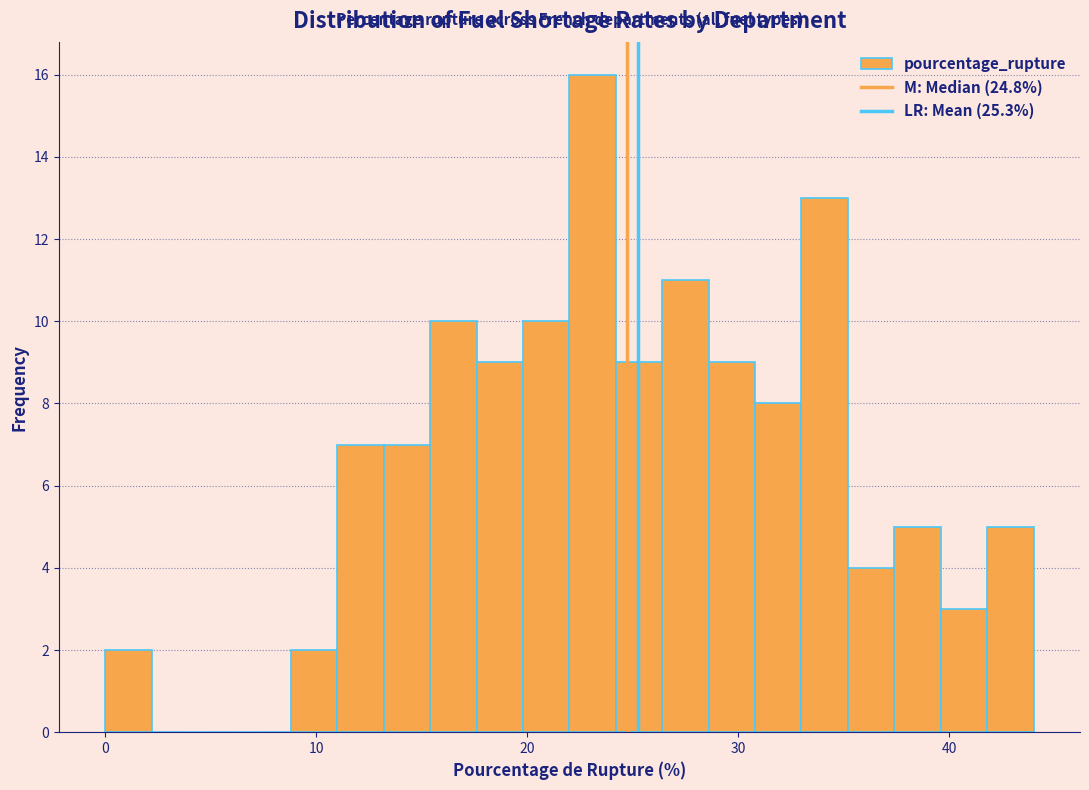

Read against the x-axis, roughly where is the centre of the tallest bar?

23